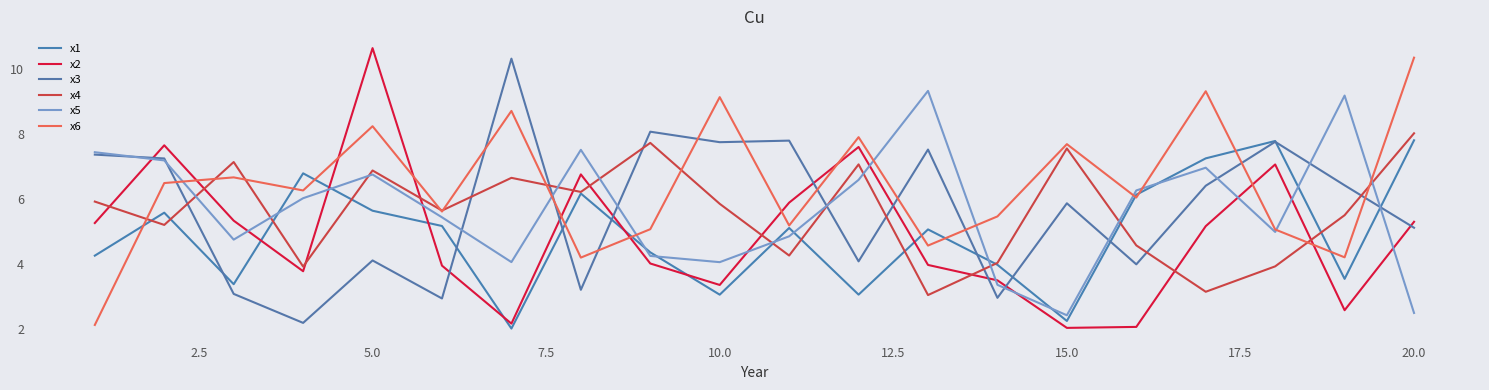

Reading left to right, transcribe all the data shown in this chart.

x1: 4.3	5.6	3.4	6.8	5.6	5.2	2.0	6.2	4.4	3.0	5.1	3.1	5.1	4.0	2.2	6.1	7.2	7.8	3.5	7.8
x2: 5.3	7.6	5.3	3.8	10.6	3.9	2.2	6.8	4.0	3.3	5.9	7.6	4.0	3.5	2.0	2.1	5.2	7.1	2.6	5.3
x3: 7.4	7.2	3.1	2.2	4.1	2.9	10.3	3.2	8.1	7.7	7.8	4.1	7.5	3.0	5.9	4.0	6.4	7.8	6.4	5.1
x4: 5.9	5.2	7.1	3.9	6.9	5.6	6.6	6.2	7.7	5.8	4.3	7.1	3.0	4.0	7.6	4.6	3.1	3.9	5.5	8.0
x5: 7.4	7.2	4.7	6.0	6.7	5.4	4.1	7.5	4.2	4.0	4.8	6.6	9.3	3.4	2.4	6.3	7.0	5.0	9.2	2.5
x6: 2.1	6.5	6.7	6.3	8.2	5.6	8.7	4.2	5.1	9.1	5.2	7.9	4.6	5.5	7.7	6.0	9.3	5.1	4.2	10.3